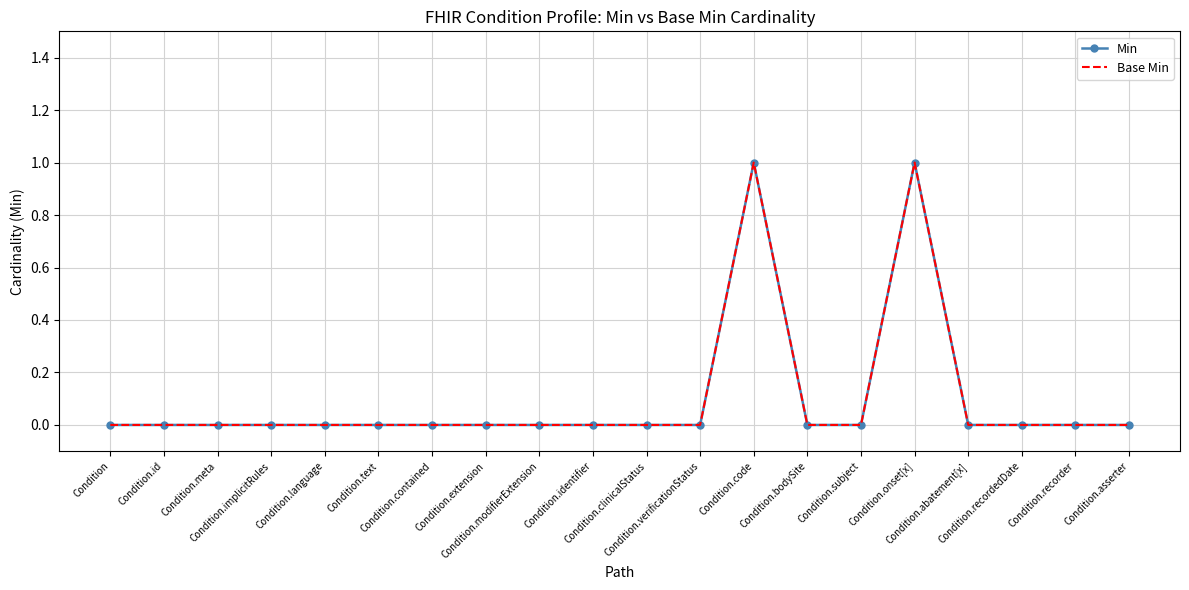

True or false: Base Min and Min intersect in this chart.

False